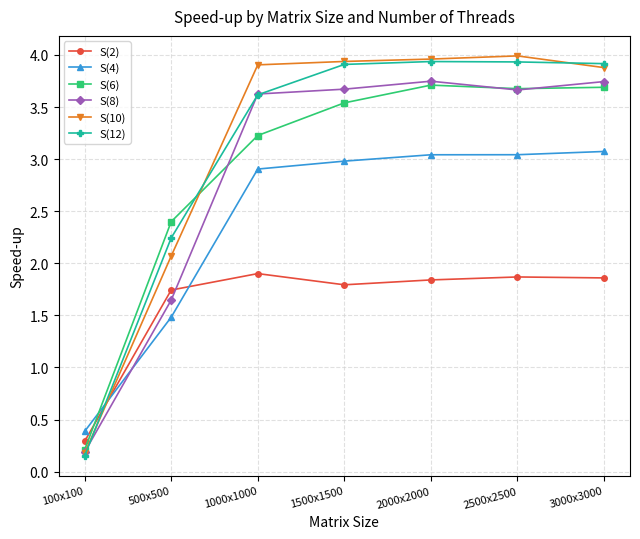

Between which two adjacent categories do S(4) and S(2) first intersect?

100x100 and 500x500